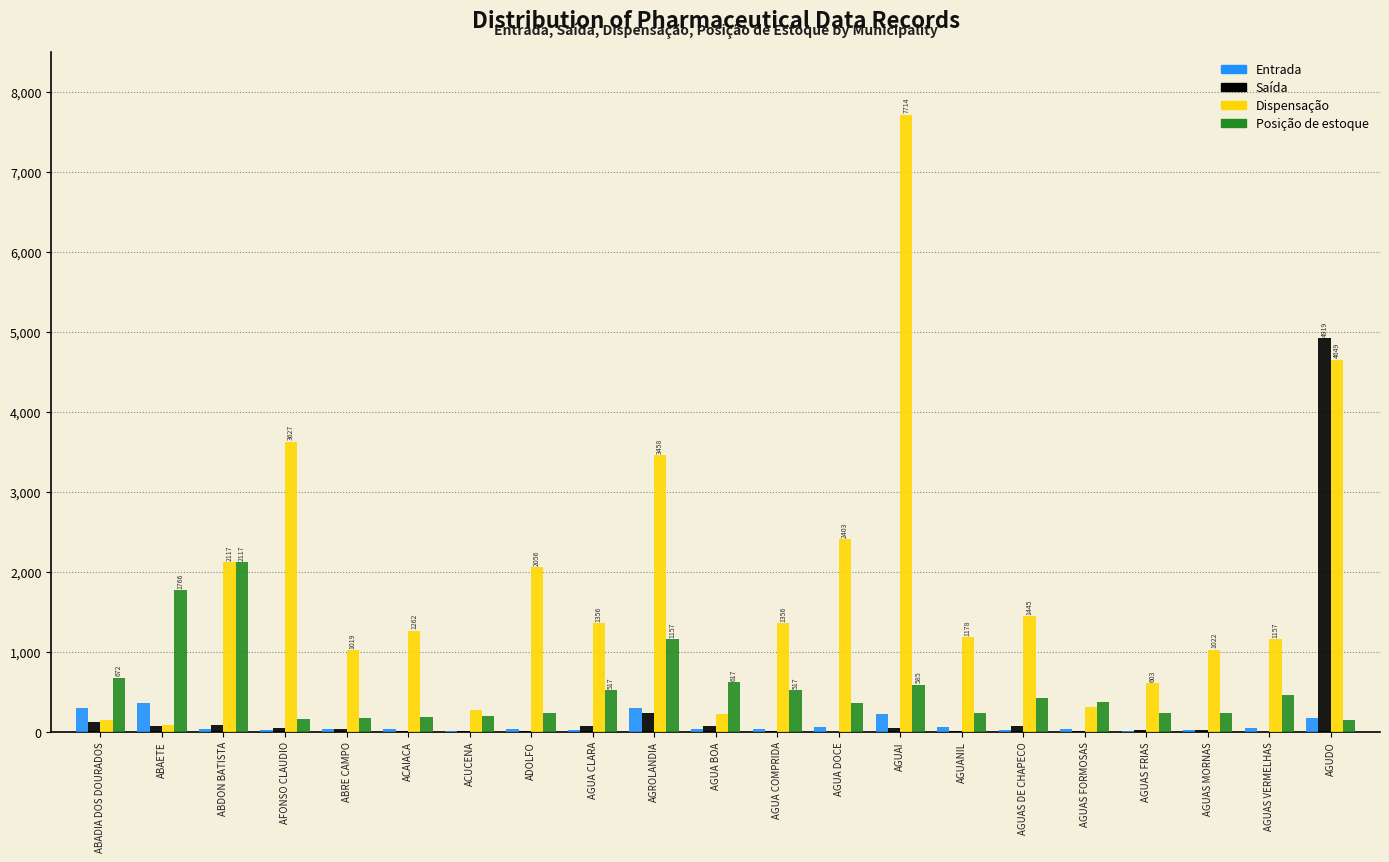

The Posição de estoque series shows 227 at ADOLFO. True or false?

True